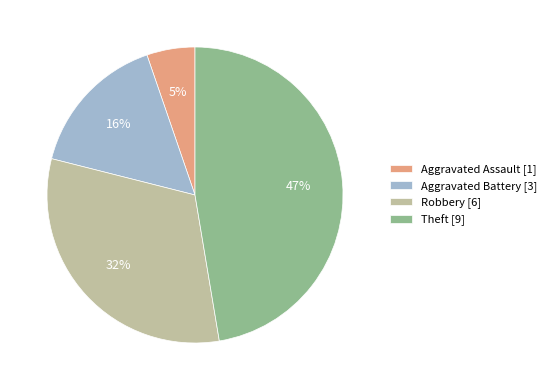

Which has a higher value, Aggravated Battery [3] or Theft [9]?

Theft [9]